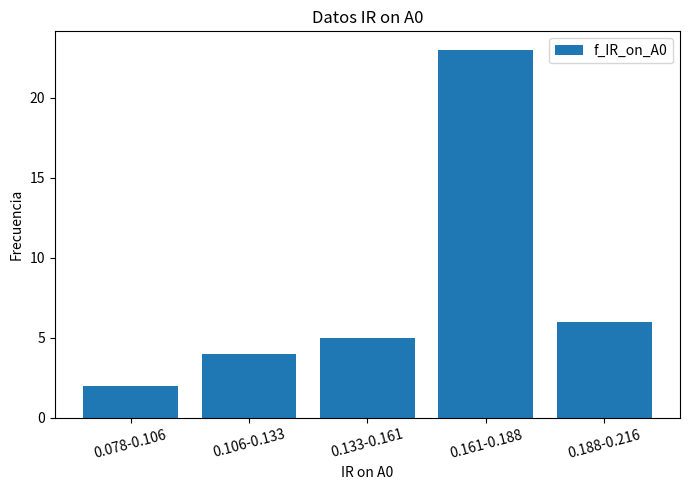

Reading left to right, list all the values displayed in this chart.

0.078-0.106=2	0.106-0.133=4	0.133-0.161=5	0.161-0.188=23	0.188-0.216=6